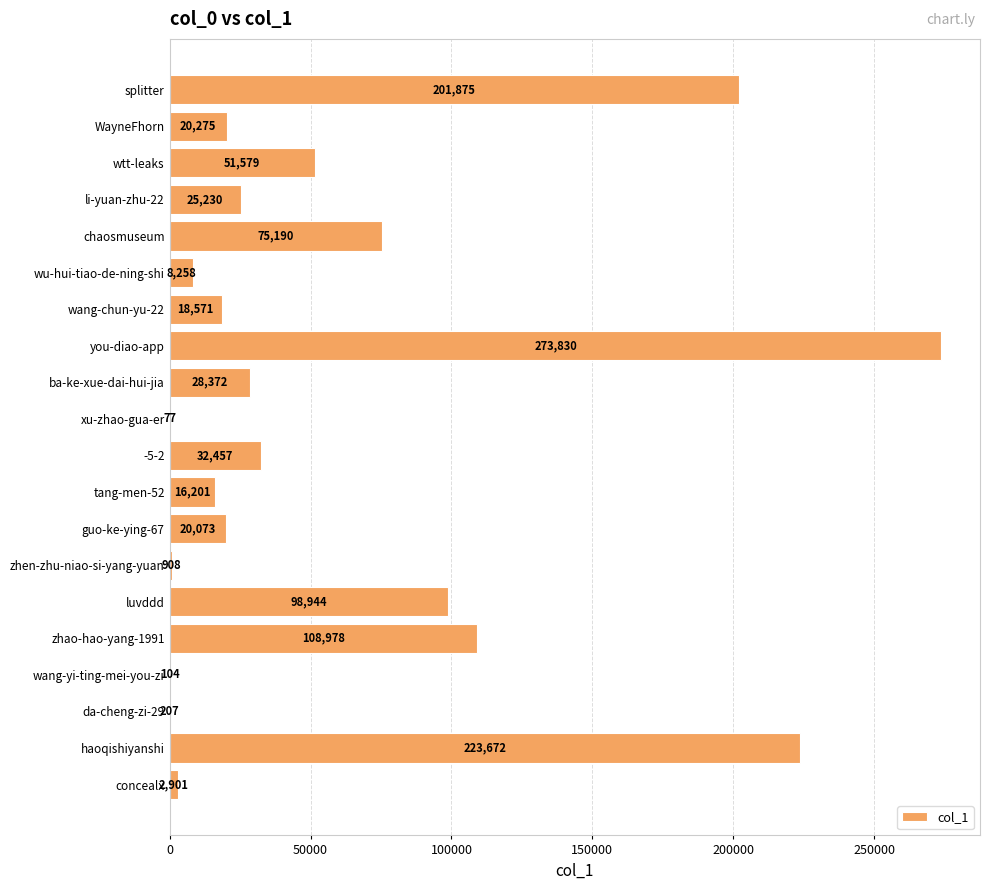

What is the sum of the values at xu-zhao-gua-er and guo-ke-ying-67?

20150